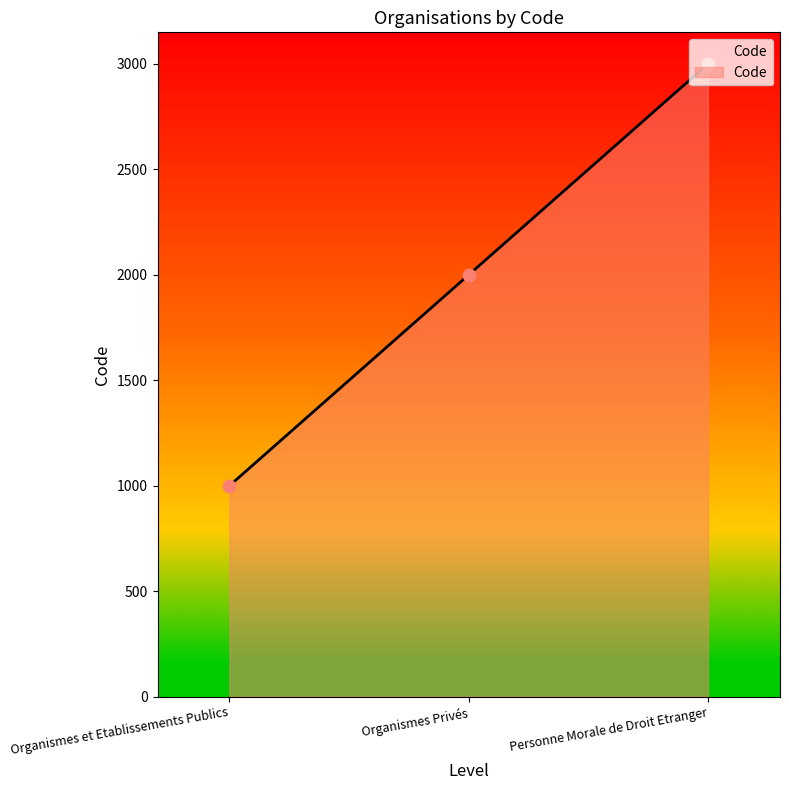

What is the change in value from Organismes et Etablissements Publics to Personne Morale de Droit Etranger?

+2000